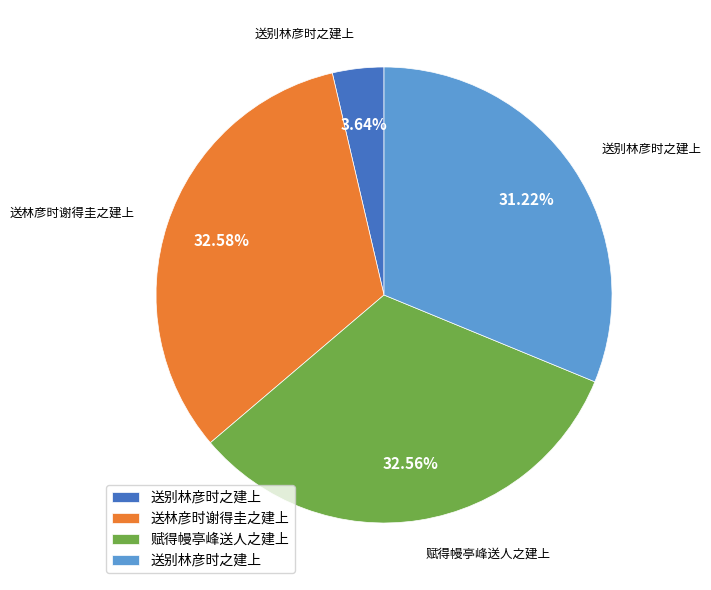

Is there any slice that represents more than half of the pie?

No